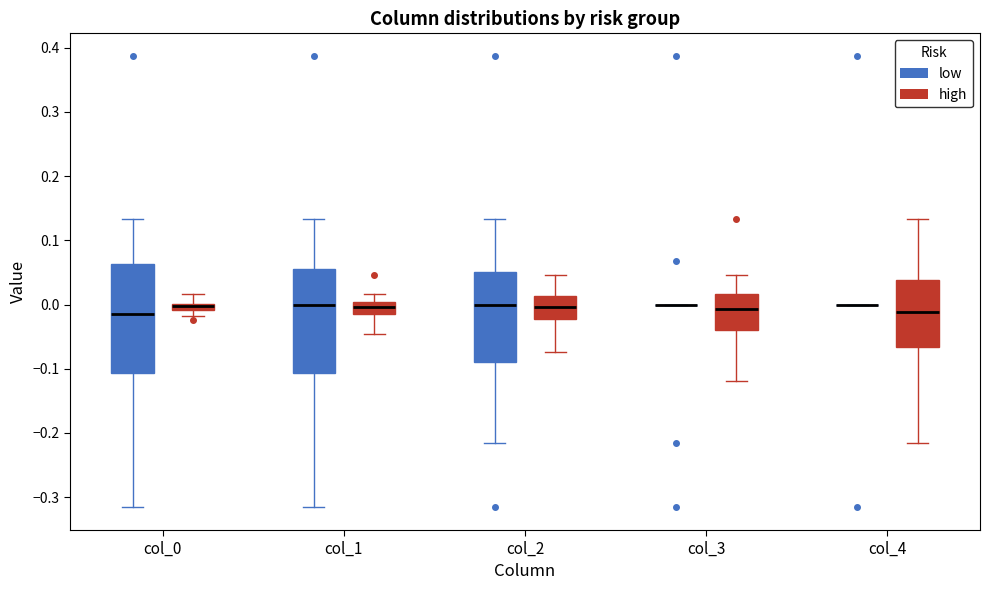

Where does the upper whisker of the box for col_2 (low) end on the y-axis? The values are not printed on the chart, so give them approximately, as read against the axis.

0.13